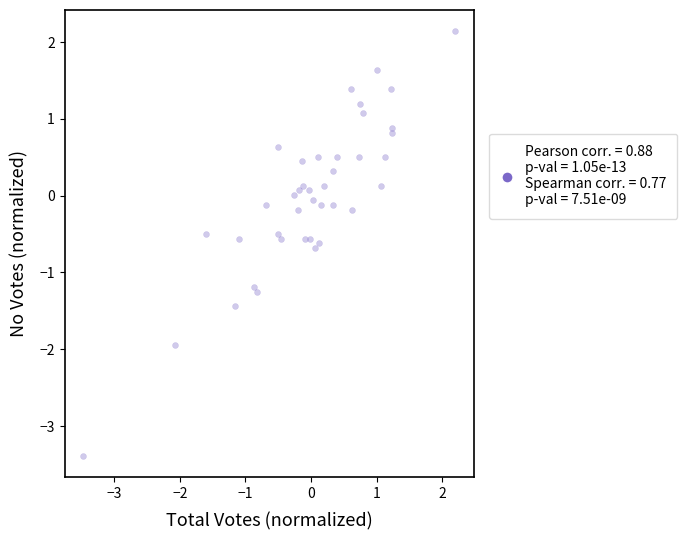

What is the range of X values (max minus min)?

5.7